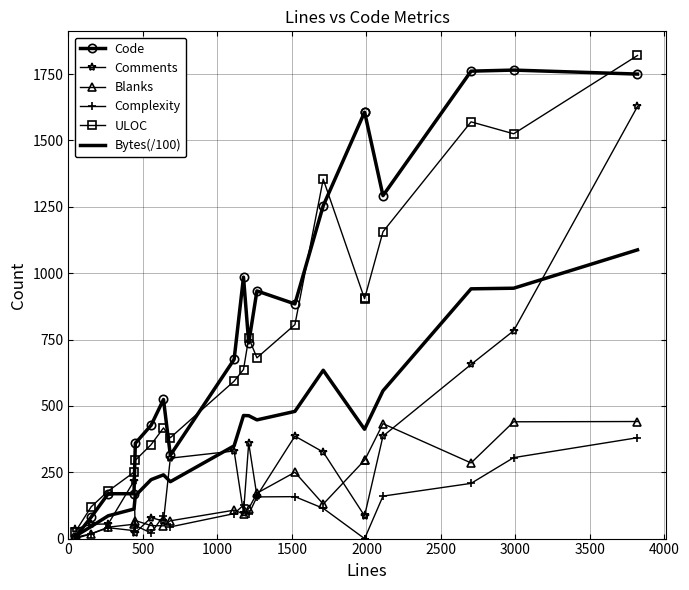

Which series has the largest total across all categories?

Code